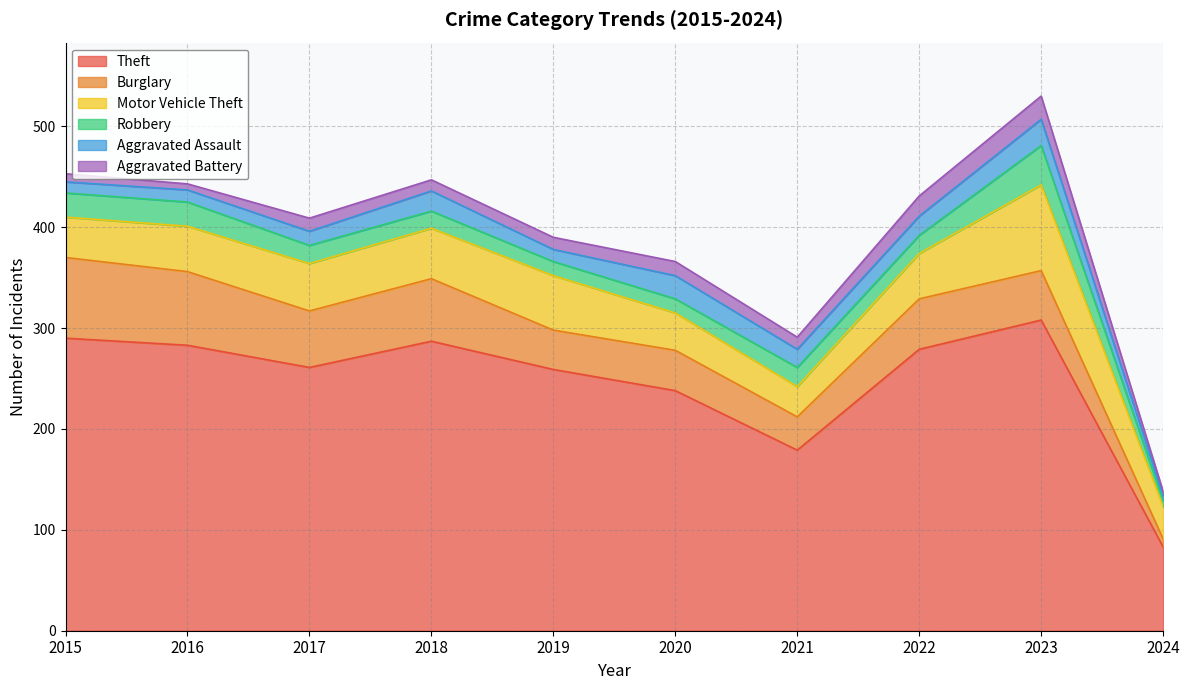

True or false: Burglary has more than 0 points higher than both neighbors.

True